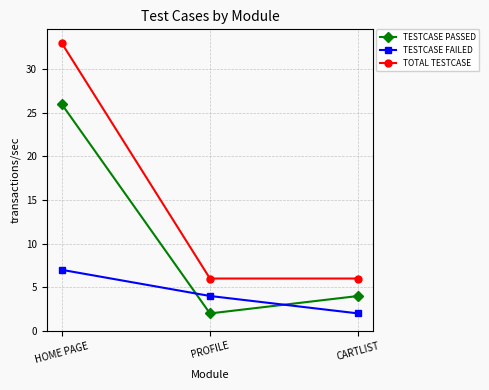

What are all the series names shown in the legend?

TESTCASE PASSED, TESTCASE FAILED, TOTAL TESTCASE